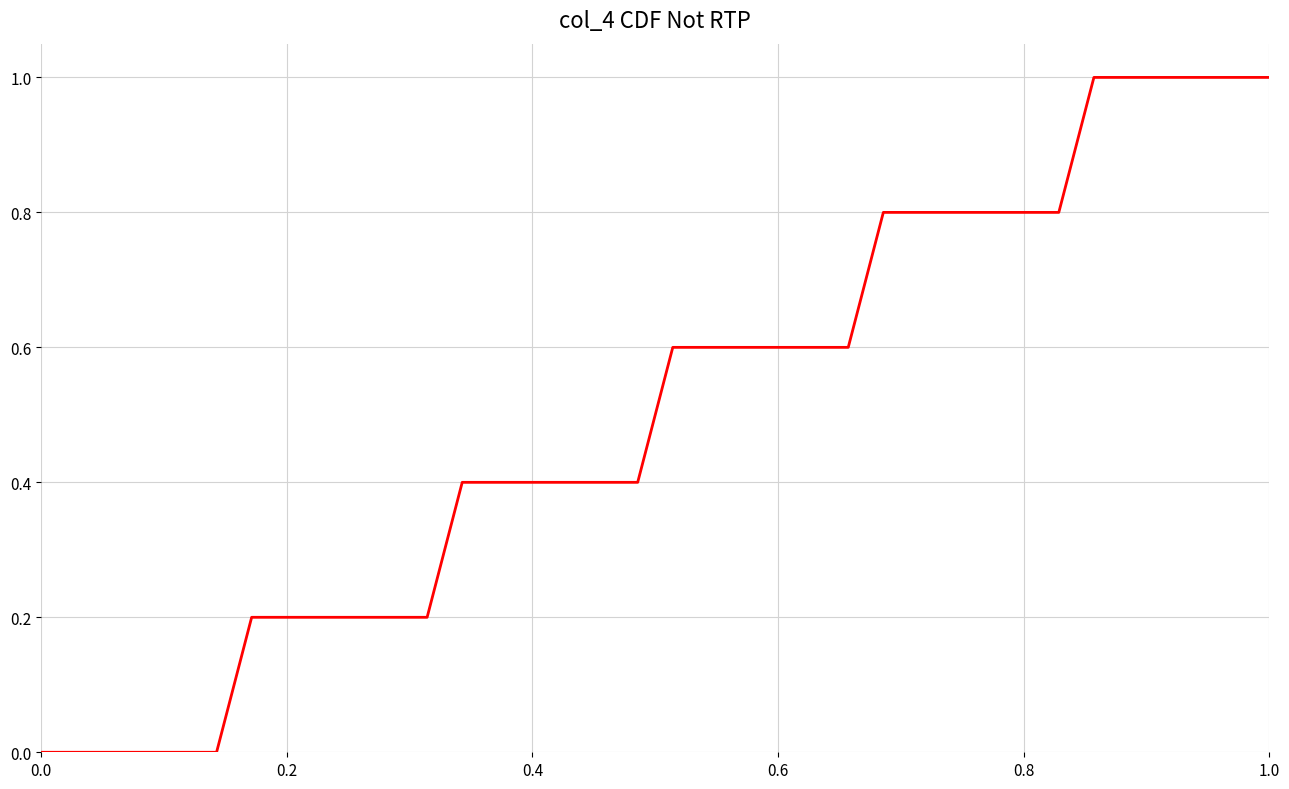

What is the difference between the second highest and minimum values?

1.0